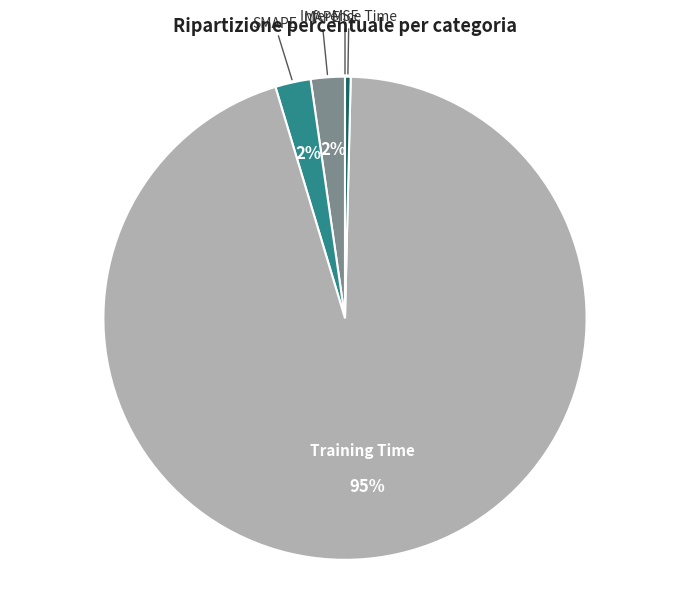

Does any single category account for the majority?

Yes